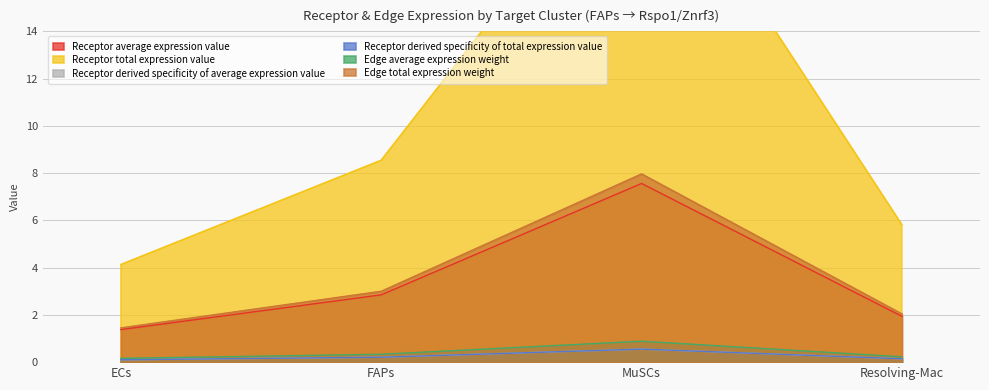

Rank the series by their maximum value, from lowest to highest.

Receptor derived specificity of total expression value, Edge average expression weight, Receptor derived specificity of average expression value, Receptor average expression value, Edge total expression weight, Receptor total expression value